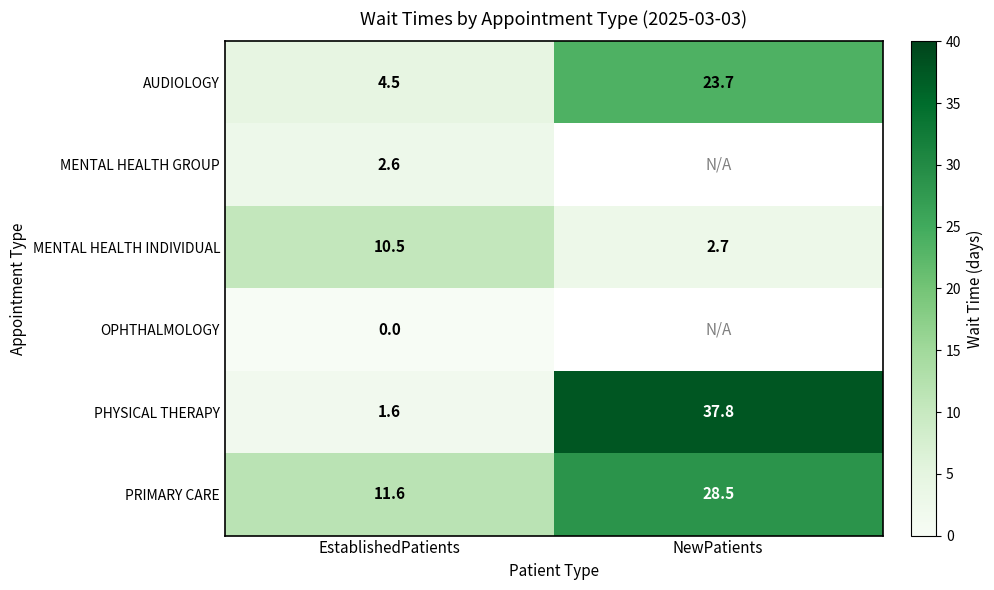

Which category has the highest value in the PHYSICAL THERAPY series?

NewPatients